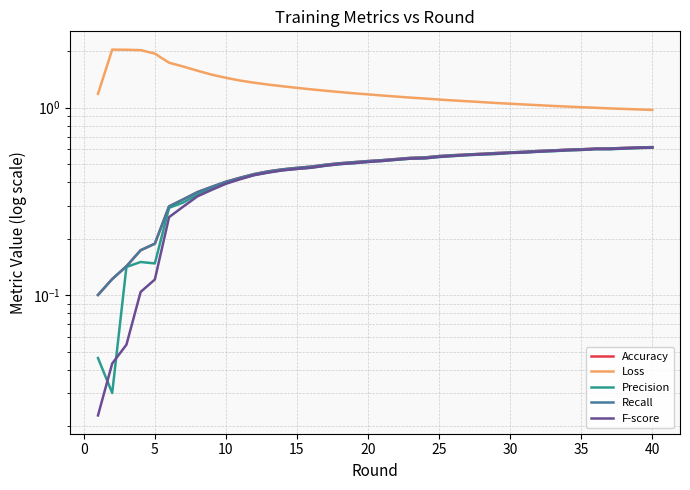

True or false: Recall and F-score cross at least once.

False